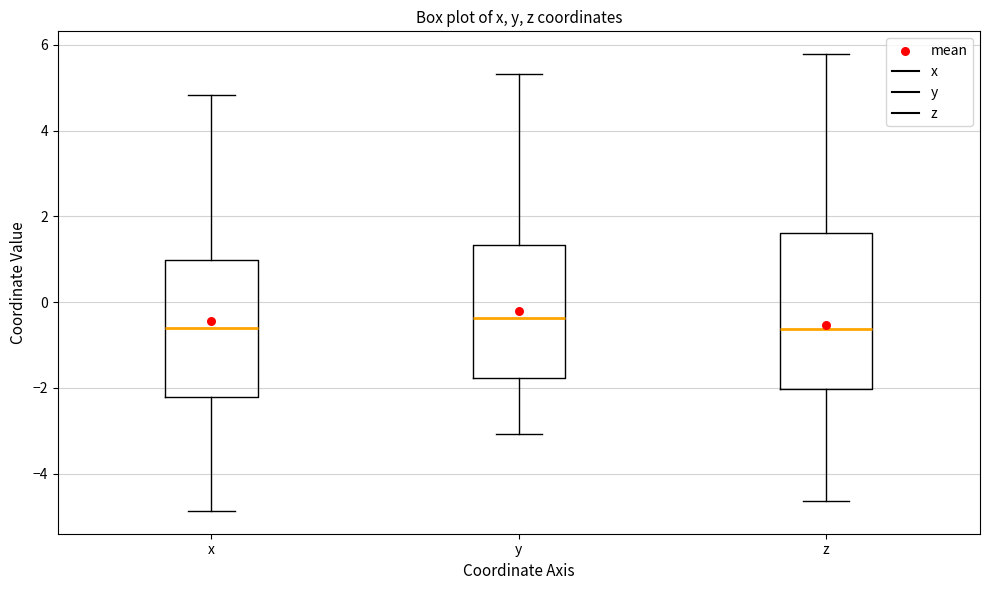

Which box is the tallest, from its lower edge to its upper edge?

z